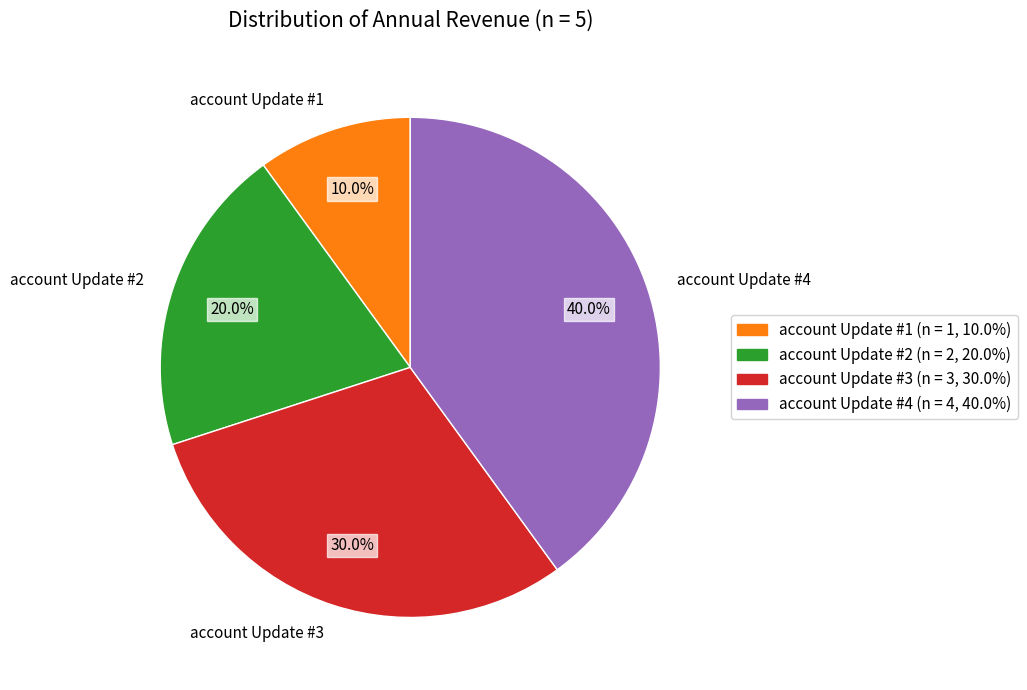

Which has a higher value, account Update #4 or account Update #3?

account Update #4